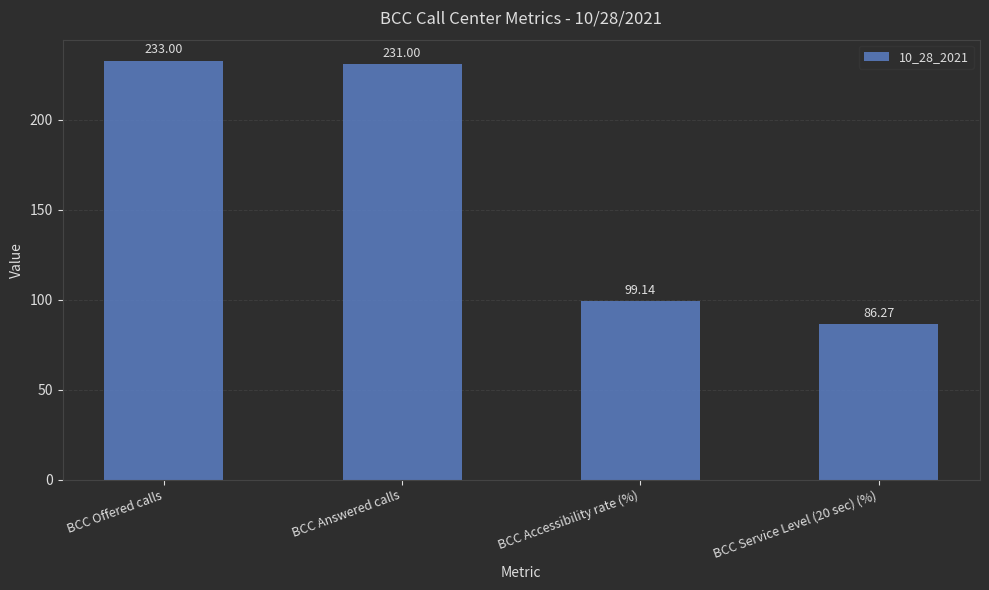

What is the sum of the values at BCC Offered calls and BCC Answered calls?

464.0